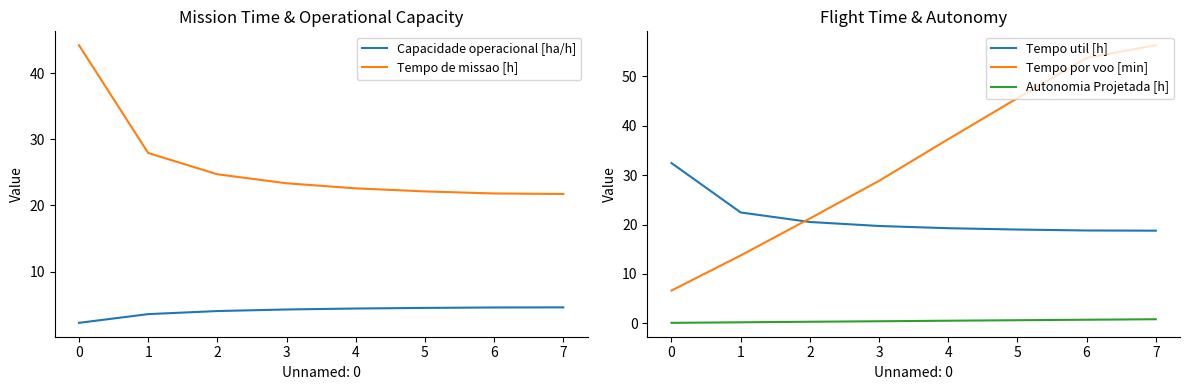

True or false: Autonomia Projetada [h] and Capacidade operacional [ha/h] cross at least once.

False